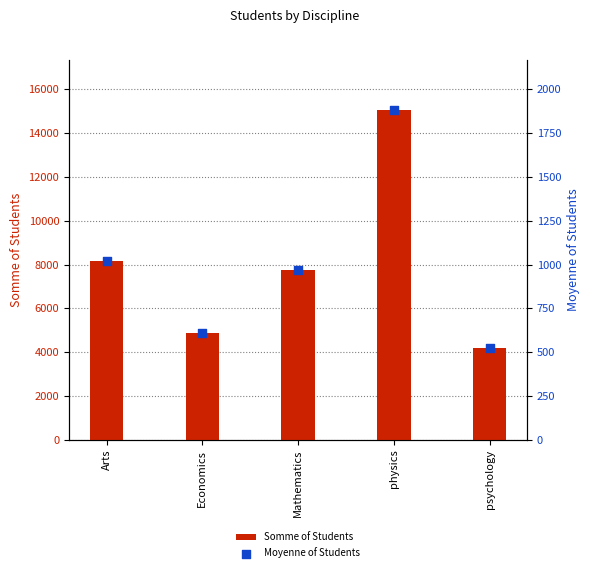

At how many categories does at least one series exceed 8000?

2